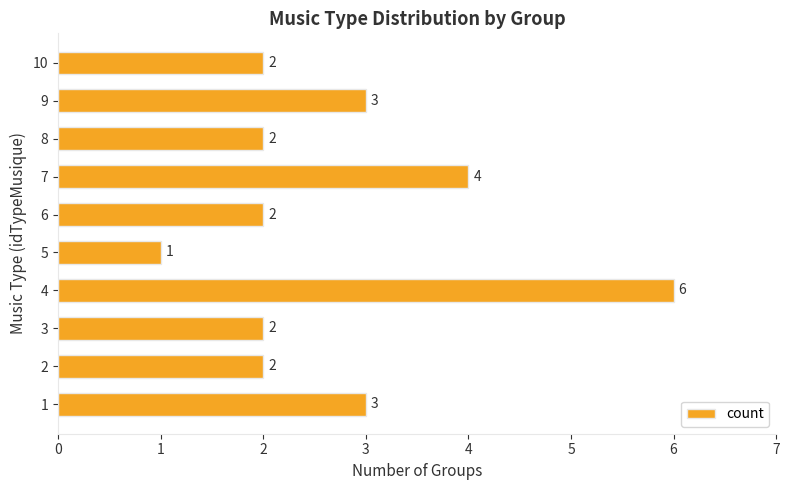

What is the smallest value displayed?

1